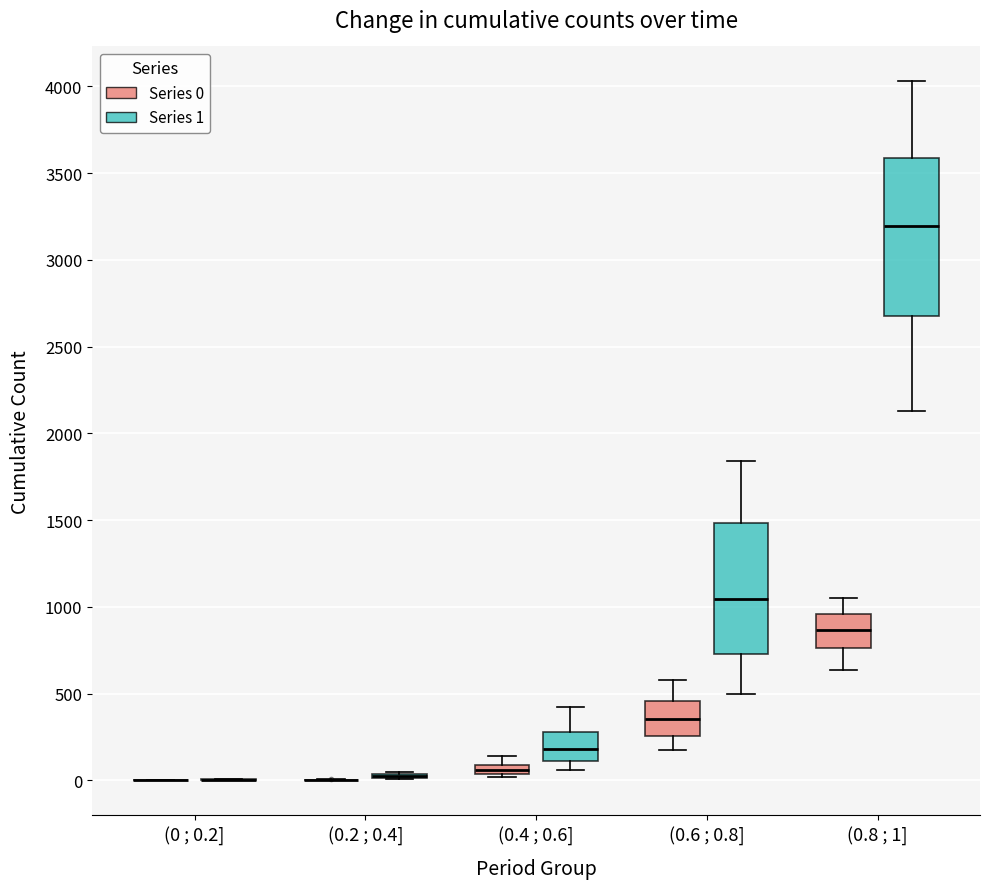

Where does the upper whisker of the box for (0.6 ; 0.8] (Series 1) end on the y-axis? The values are not printed on the chart, so give them approximately, as read against the axis.

1850